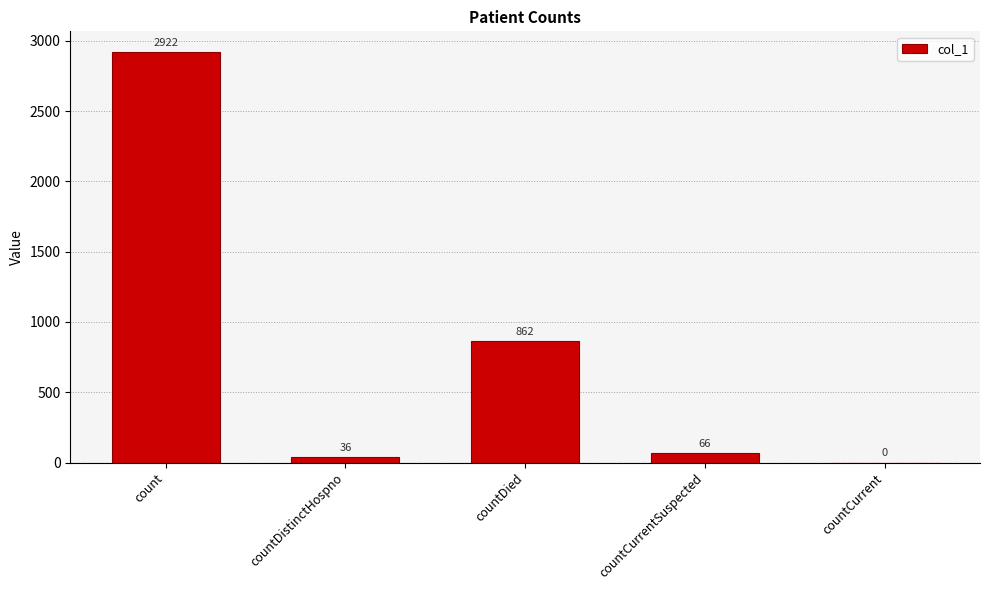

What is the change in value from countDistinctHospno to countCurrent?

-36